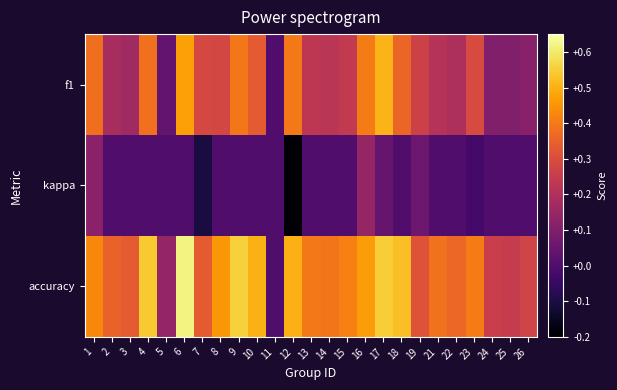

Reading left to right, transcribe all the data shown in this chart.

f1: 1=0.4	2=0.2	3=0.2	4=0.4	5=0.0	6=0.5	7=0.3	8=0.3	9=0.4	10=0.3	11=0.0	12=0.4	13=0.2	14=0.2	15=0.2	16=0.4	17=0.5	18=0.4	19=0.3	21=0.2	22=0.2	23=0.3	24=0.1	25=0.1	26=0.1
kappa: 1=0.1	2=0.0	3=0.0	4=0.0	5=0.0	6=0.0	7=-0.1	8=0.0	9=0.0	10=0.0	11=0.0	12=-0.2	13=0.0	14=0.0	15=0.0	16=0.1	17=0.0	18=0.0	19=0.1	21=0.0	22=0.0	23=-0.0	24=0.0	25=0.0	26=0.0
accuracy: 1=0.4	2=0.4	3=0.3	4=0.5	5=0.1	6=0.6	7=0.3	8=0.5	9=0.6	10=0.5	11=0.0	12=0.5	13=0.4	14=0.4	15=0.4	16=0.5	17=0.6	18=0.5	19=0.3	21=0.4	22=0.4	23=0.4	24=0.3	25=0.2	26=0.3